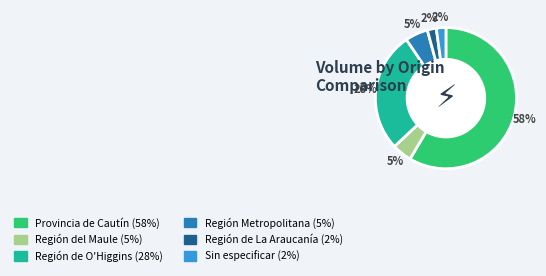

Approximately how many times larger is the value at Provincia de Cautín compared to Región de O'Higgins?

2.1